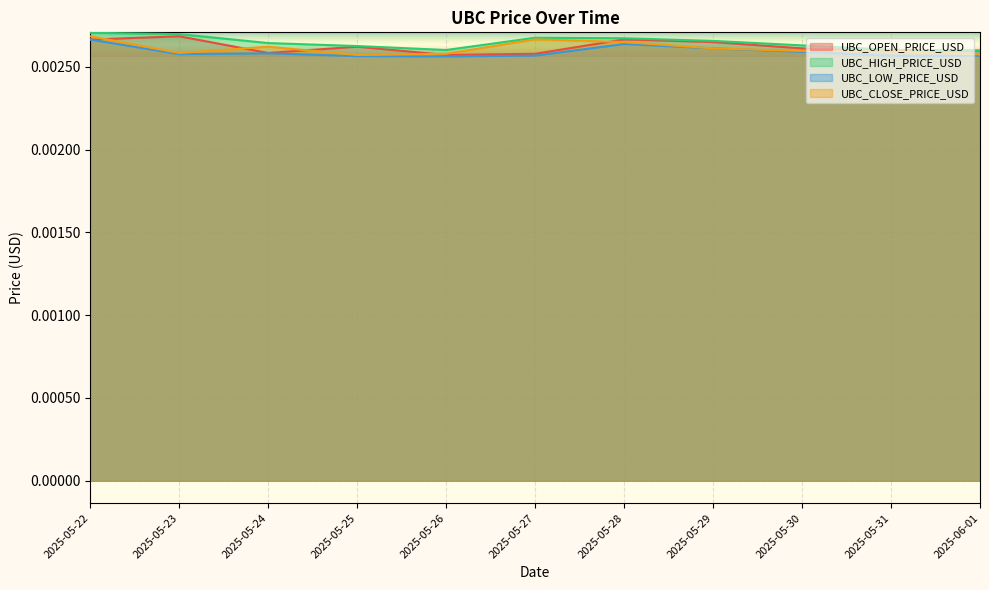

What position from the left is 2025-05-23?

2